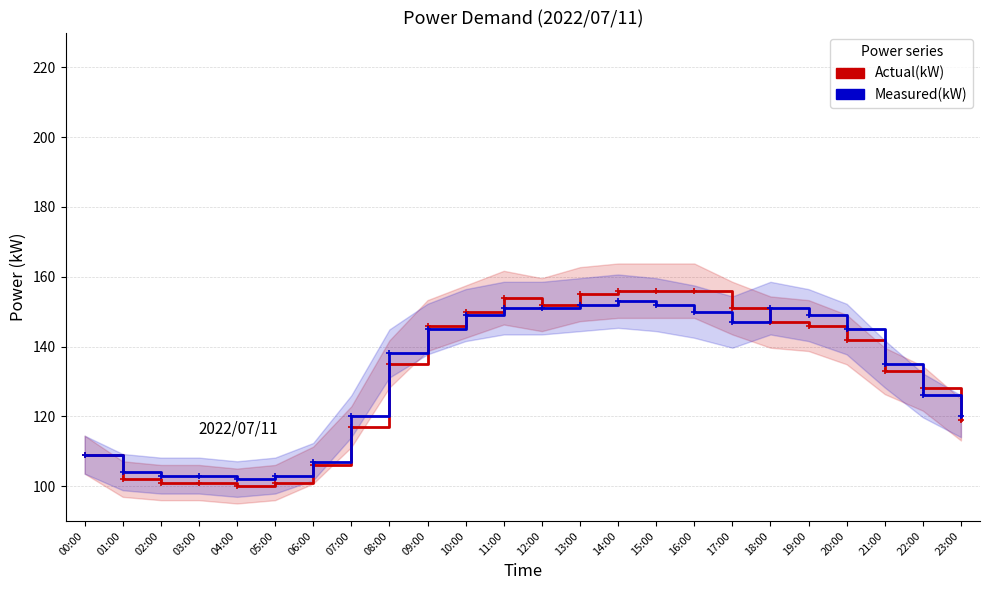

Rank the series by their average value, from lowest to highest.

Actual(kW), Measured(kW)